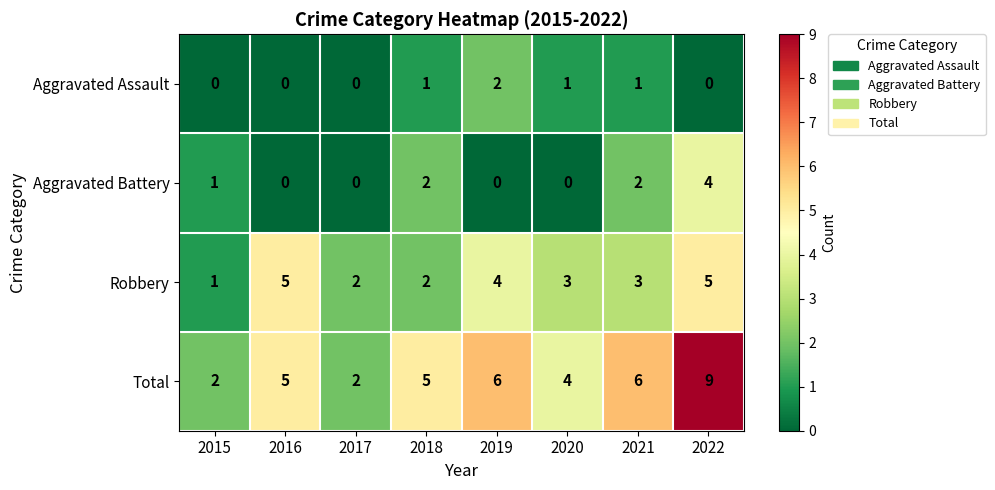

What is the sum of the Robbery values at 2020 and 2021?

6